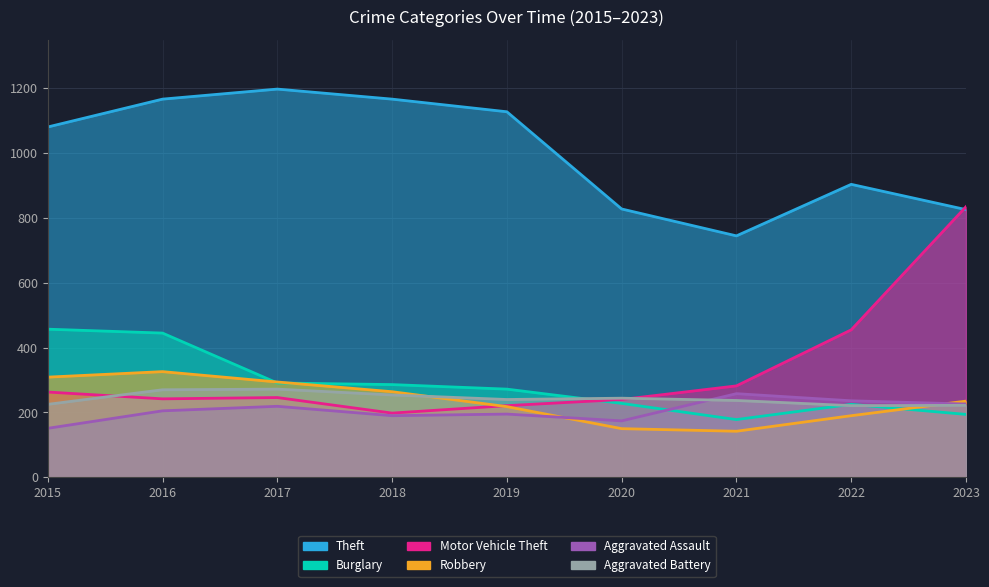

How many lines are shown in the chart?

6